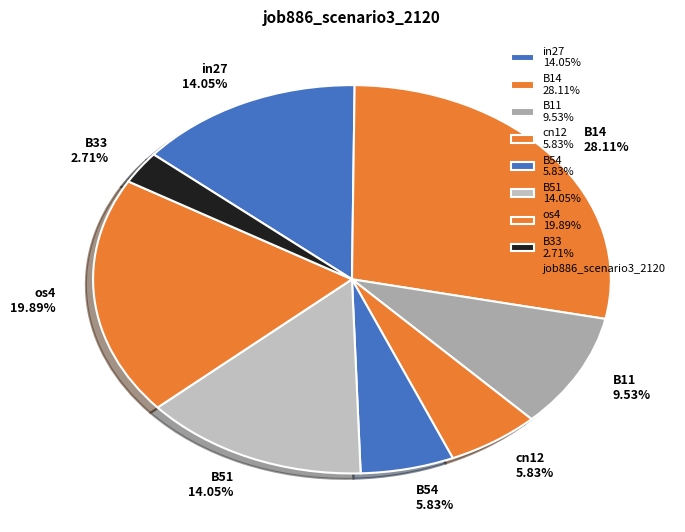

Do B54 5.83% and os4 19.89% together represent more than half of the pie?

No